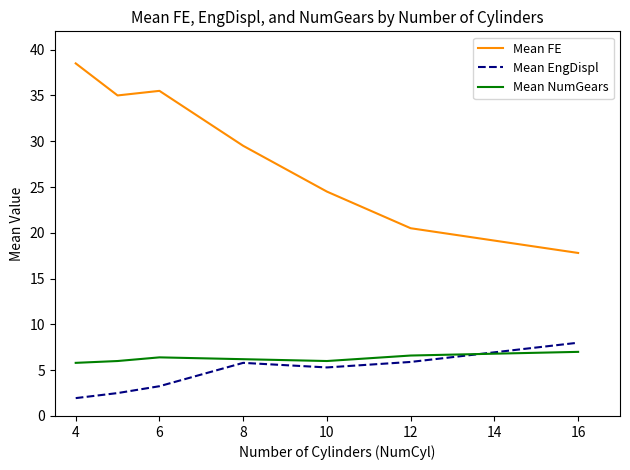

What is the minimum value for Mean NumGears?

5.8